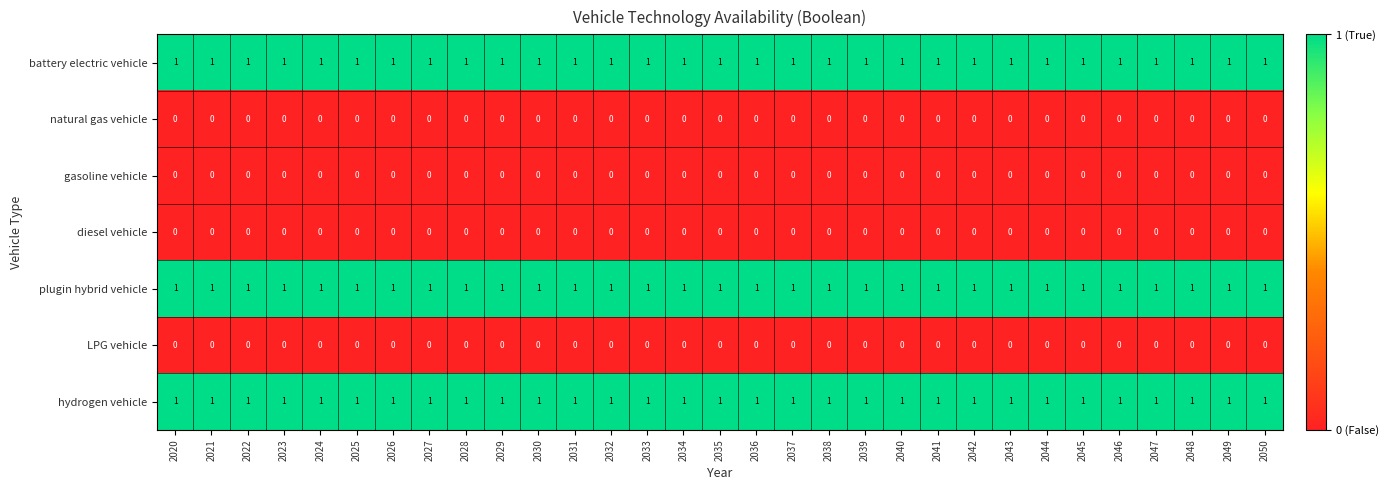

The value of LPG vehicle at 2032 is 0. True or false?

True